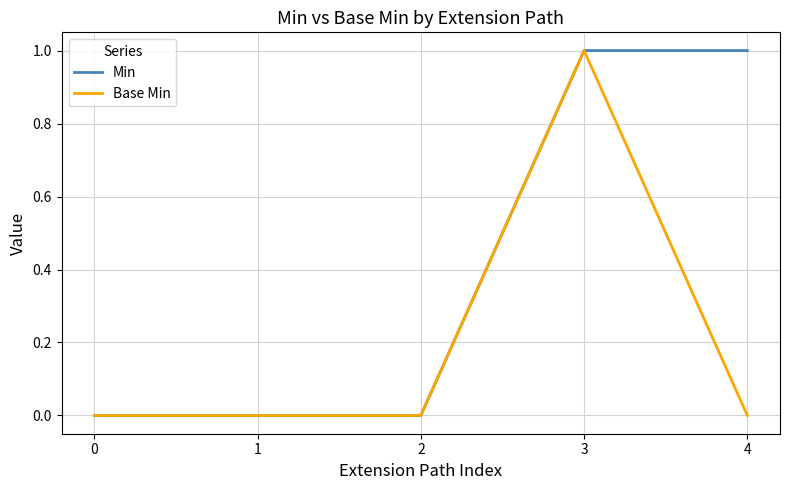

Reading left to right, list all the values displayed in this chart.

Min: 0	0	0	1	1
Base Min: 0	0	0	1	0